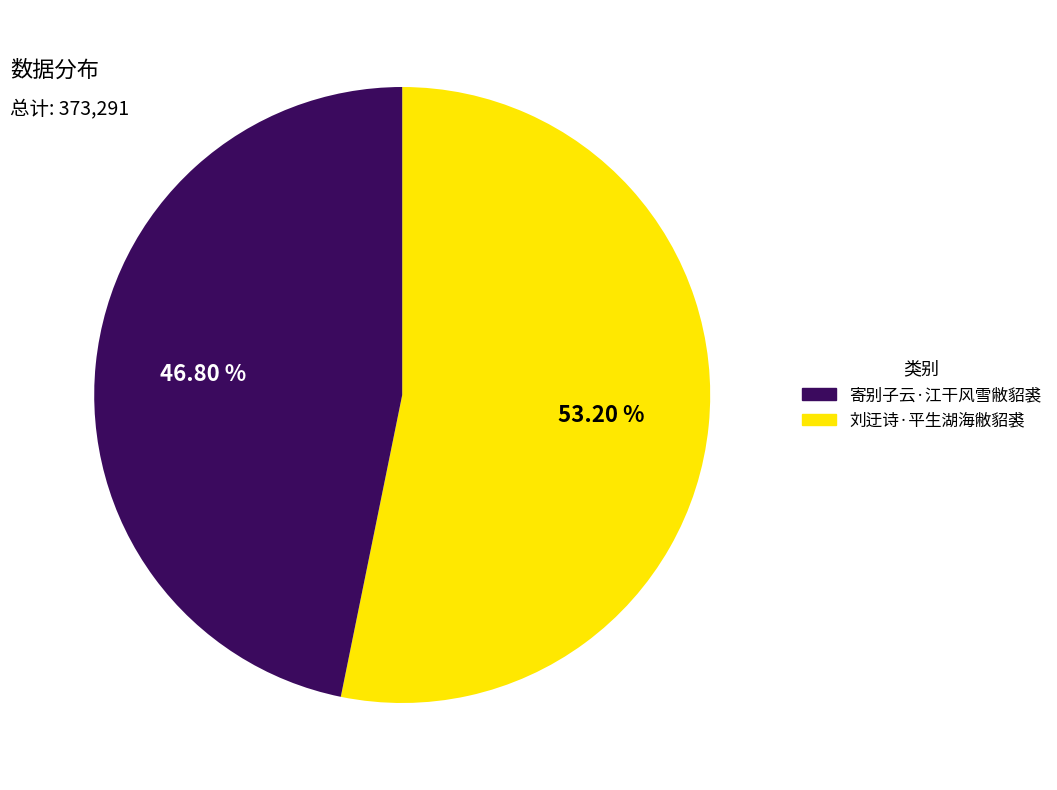

To the nearest percent, what is the difference between the largest and smallest slice percentages?

6%